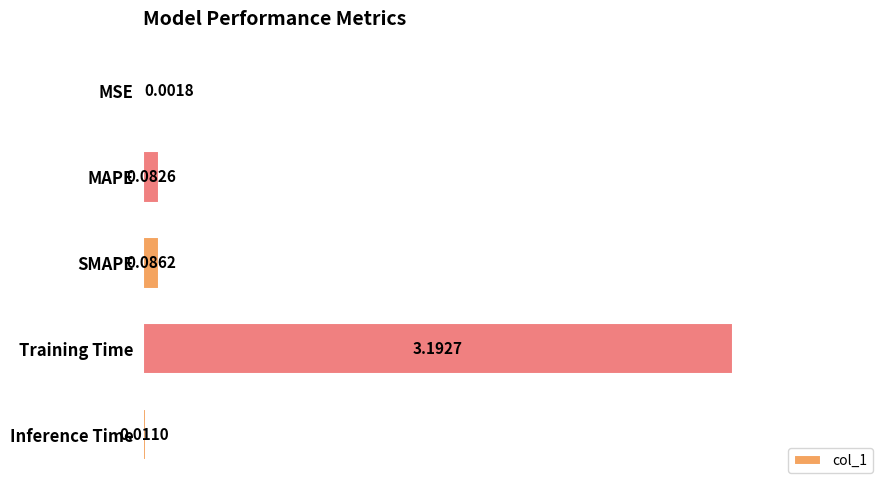

What is the change in value from MSE to Training Time?

+3.2